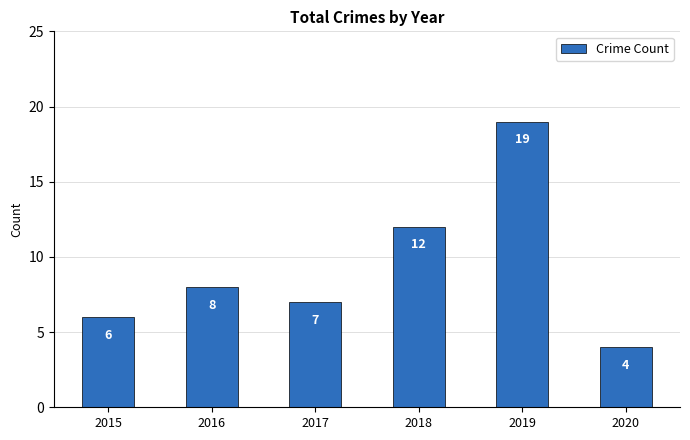

Count the number of categories in the chart.

6